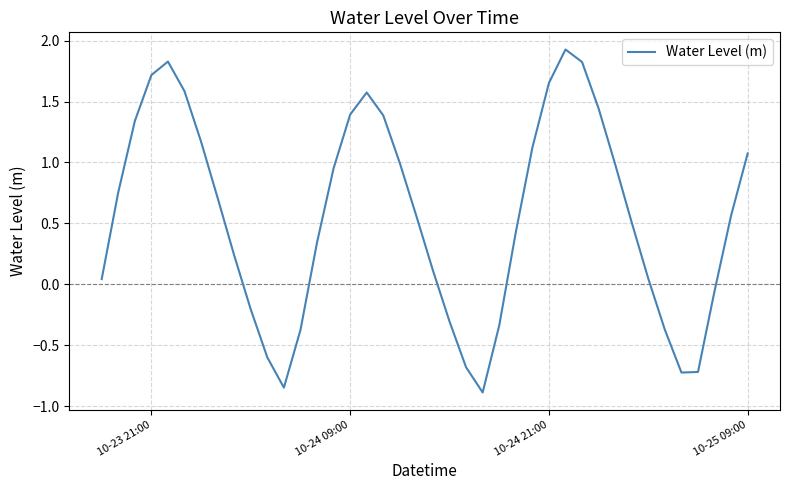

What is the difference between the maximum and minimum values?

2.8